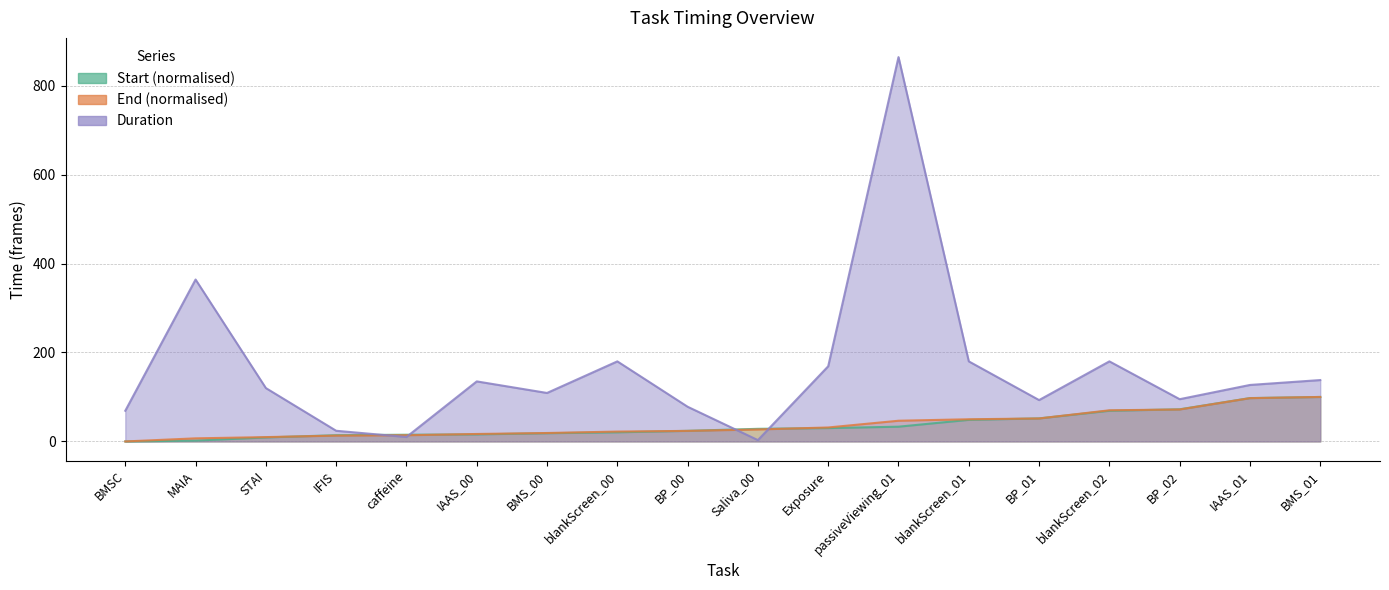

True or false: Start and Duration intersect in this chart.

True